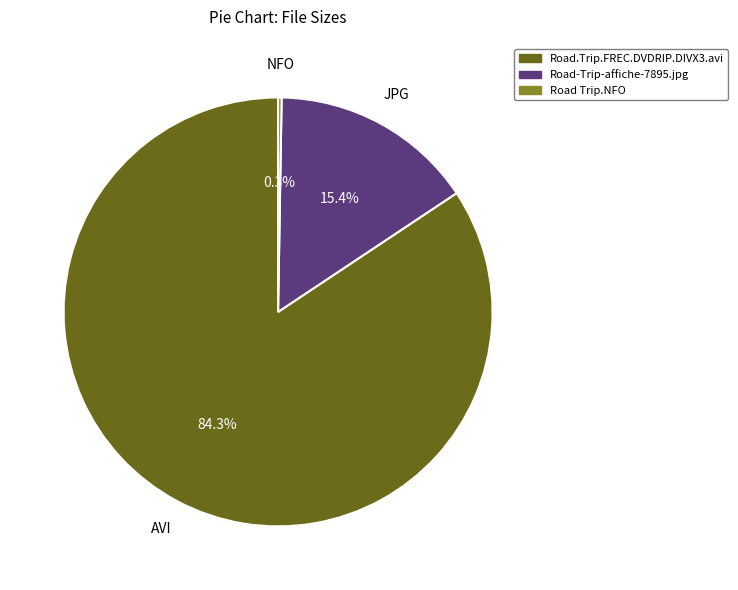

Does AVI represent more than half of the total?

Yes